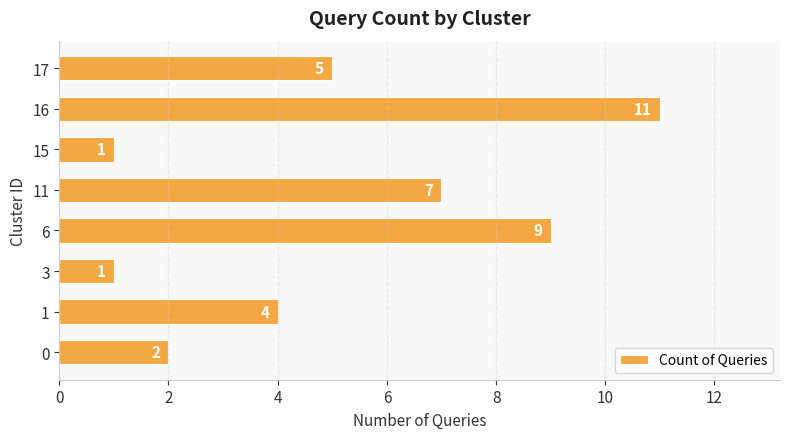

What is the approximate value at 11, to the nearest 5?

5